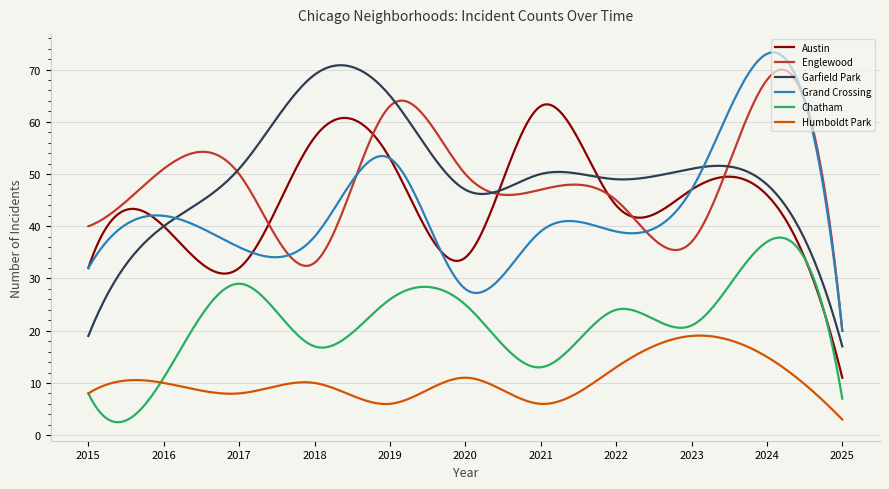

Is this an area chart (filled region under the line)?

No